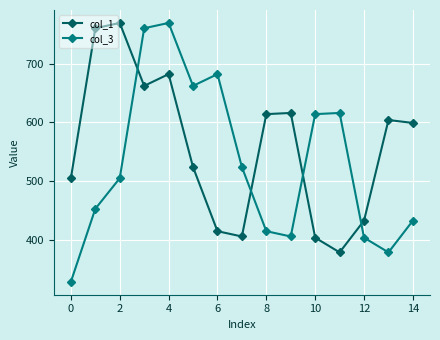

True or false: col_1 and col_3 cross at least once.

True